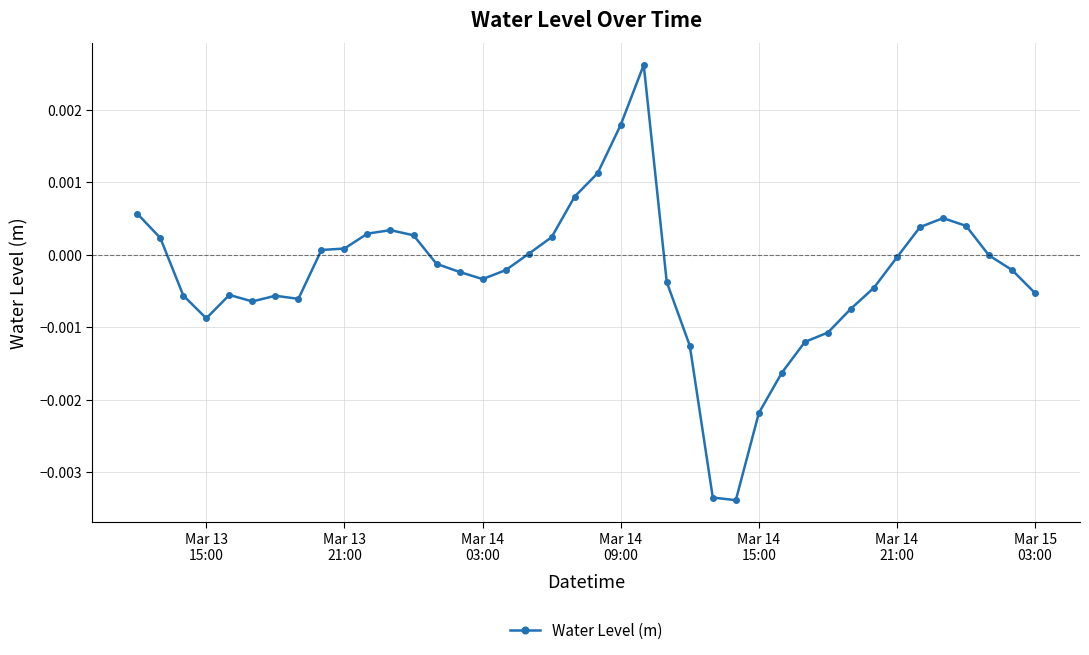

True or false: there are more than 2 points higher than both neighbors.

True